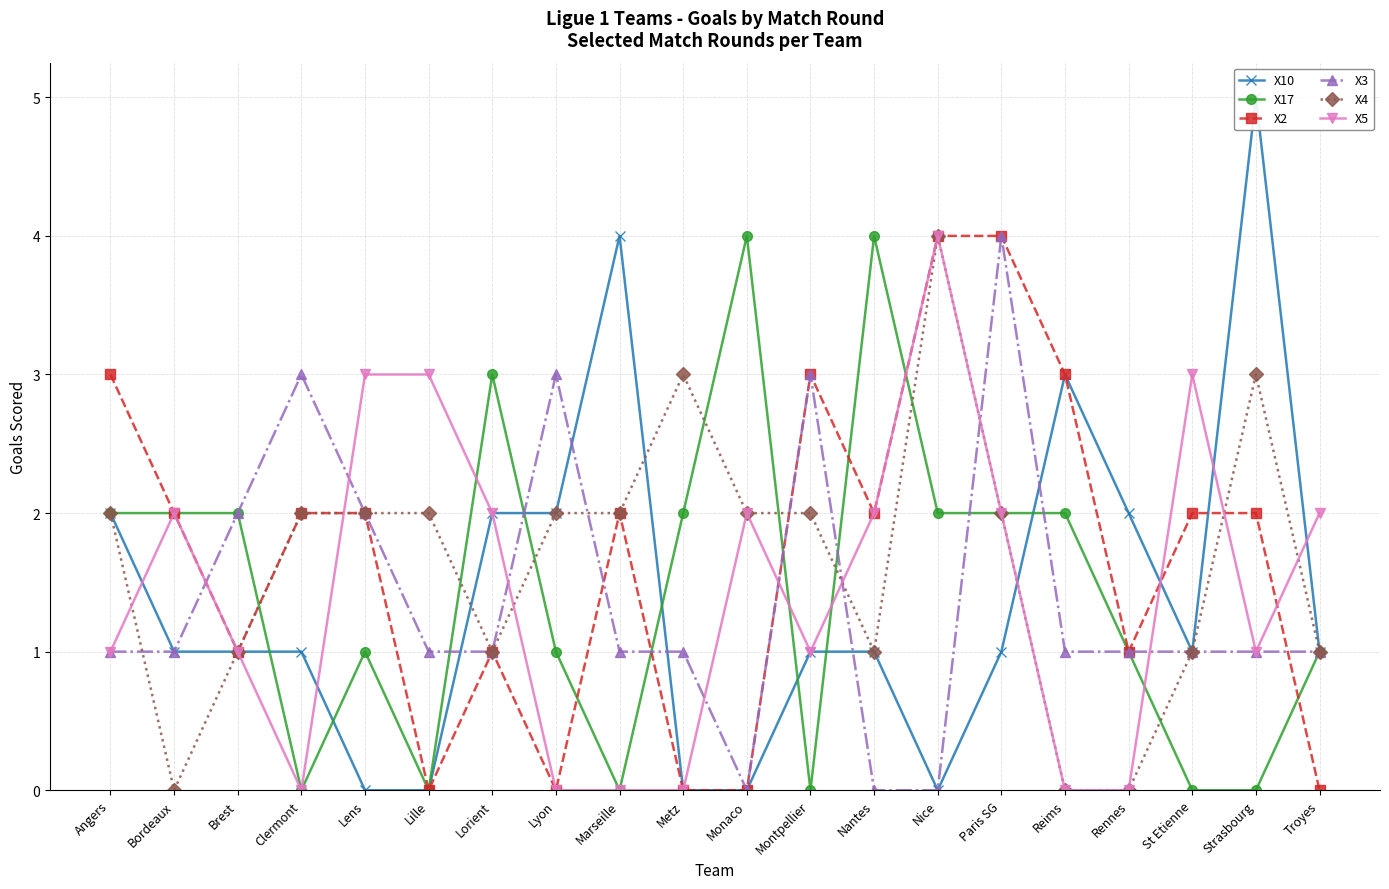

Count the X2 values in the range 1 to 3.

13